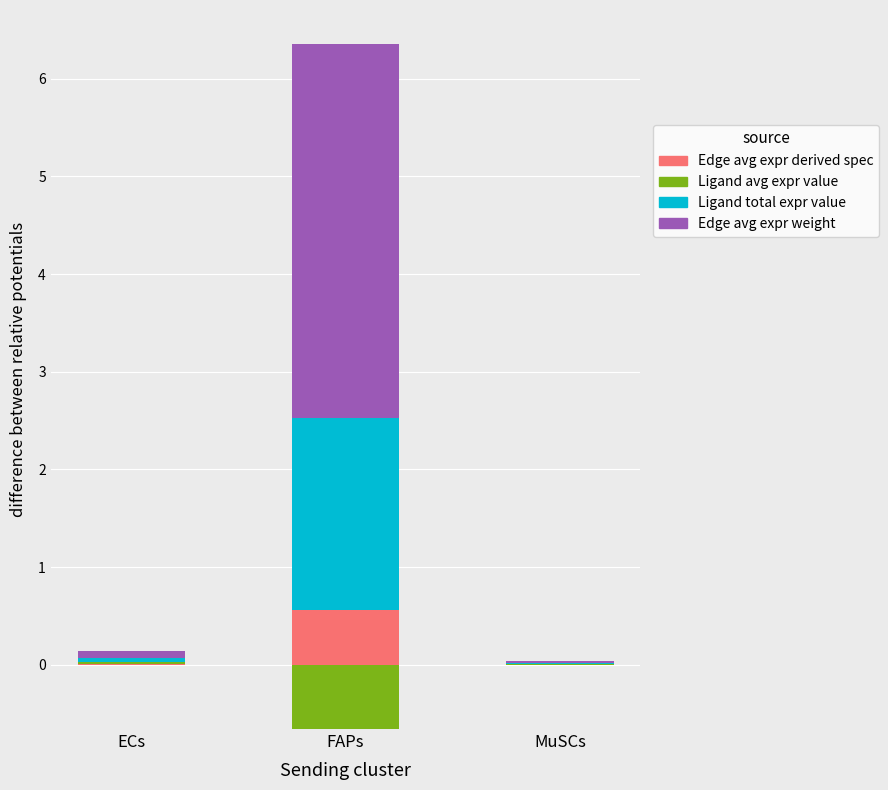

What is the sum of the Edge values at FAPs and ECs?

3.9